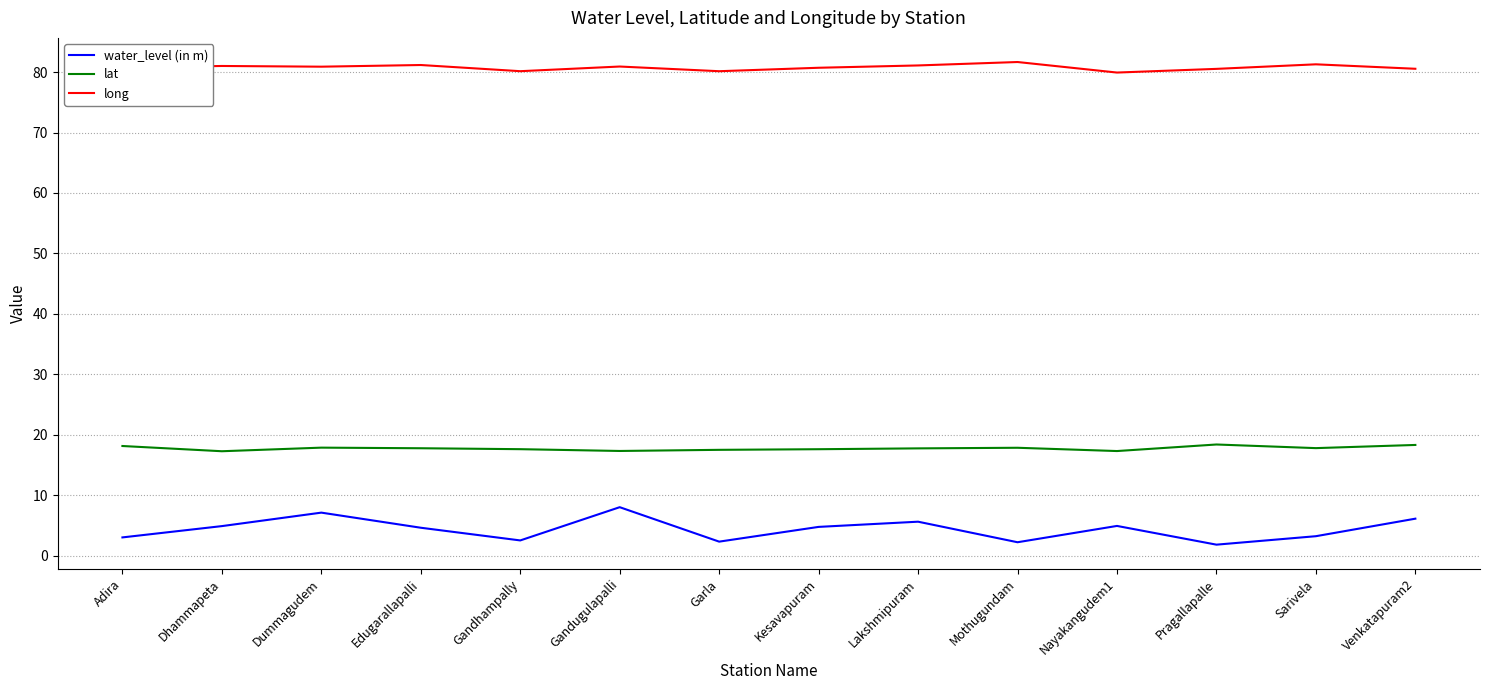

What is the difference between the highest and lowest values at Lakshmipuram?

75.5